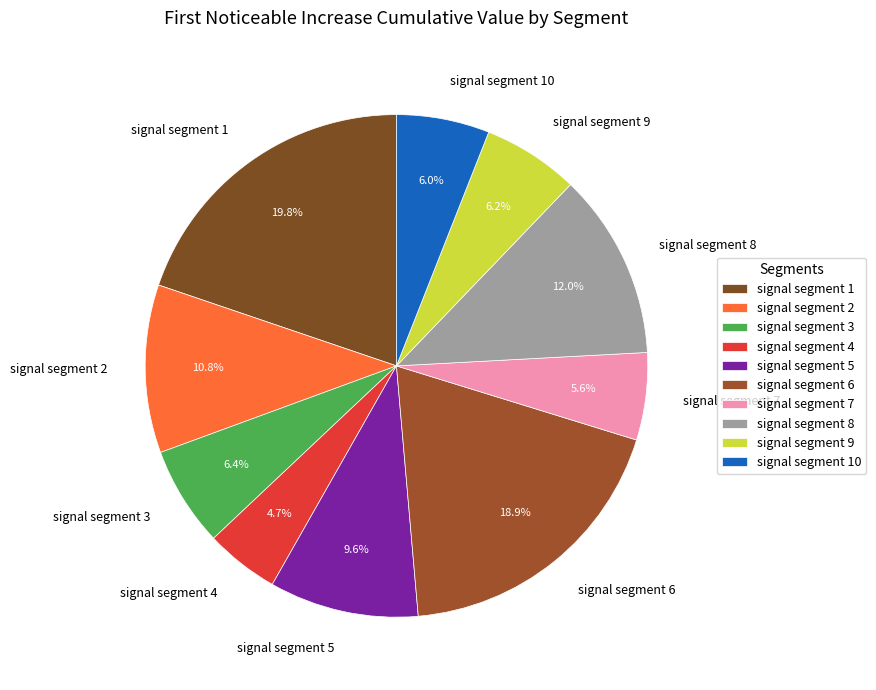

To the nearest percent, what is the difference between the largest and smallest slice percentages?

15%